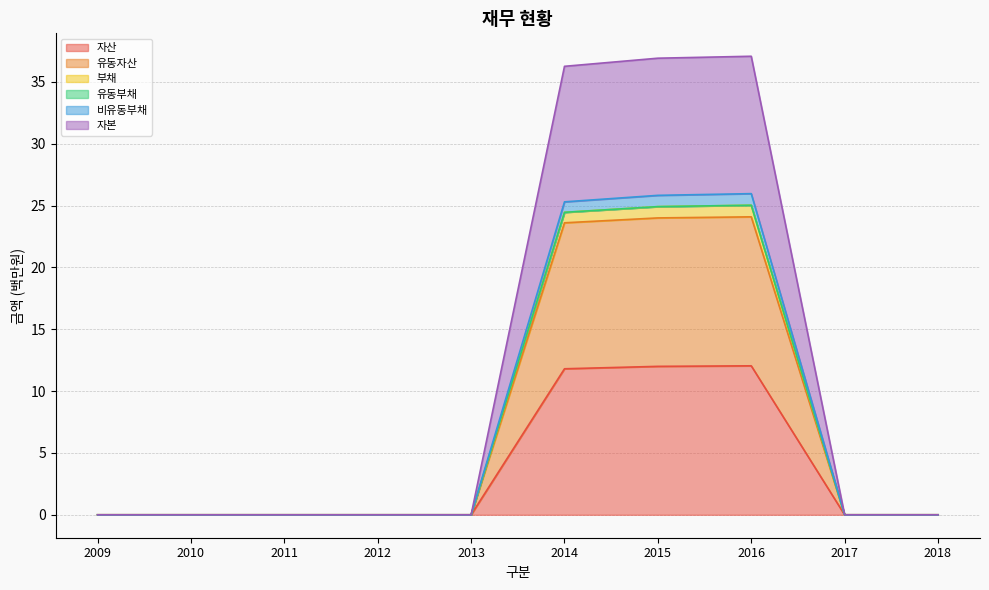

How many interior local peaks does the 비유동부채 series have?

1